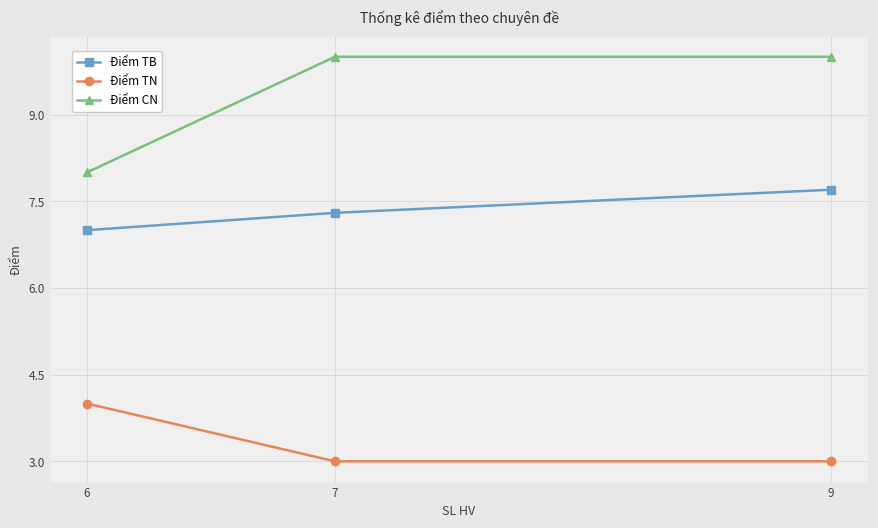

The Điểm TN series shows 3.0 at 9. True or false?

True